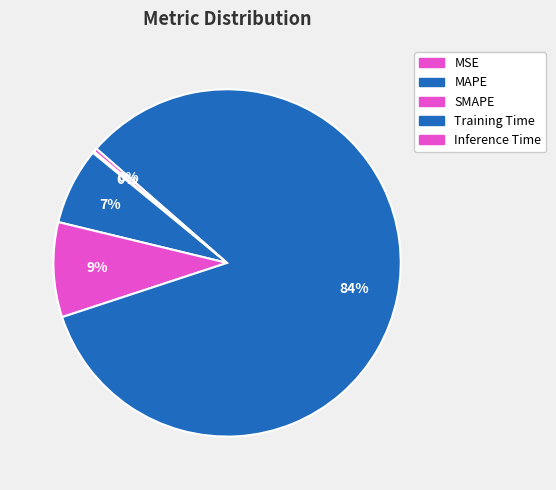

Does Training Time represent more than half of the total?

Yes